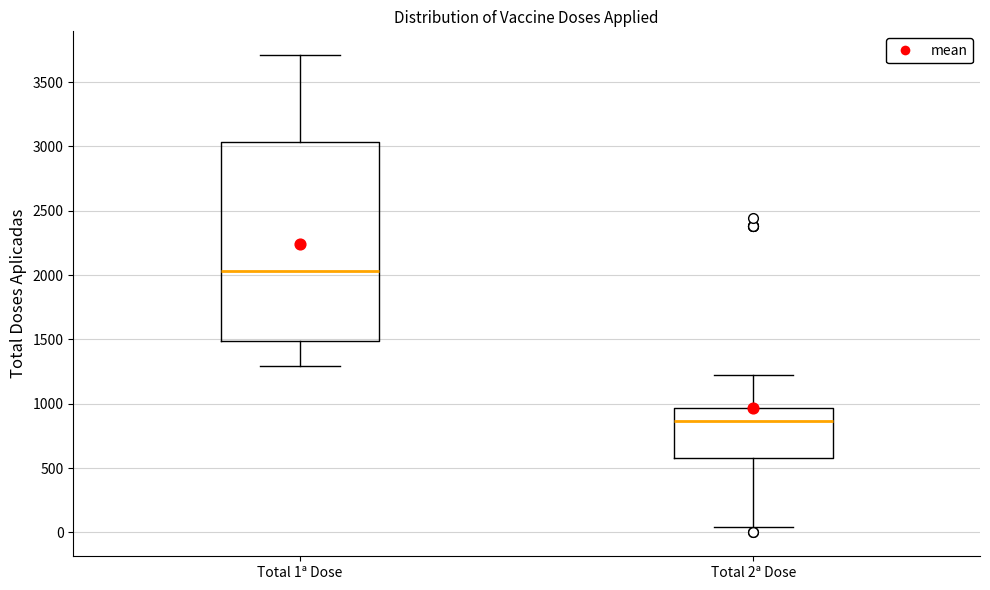

Where is the lower edge of the box for Total 2ª Dose on the y-axis? The values are not printed on the chart, so give them approximately, as read against the axis.

600